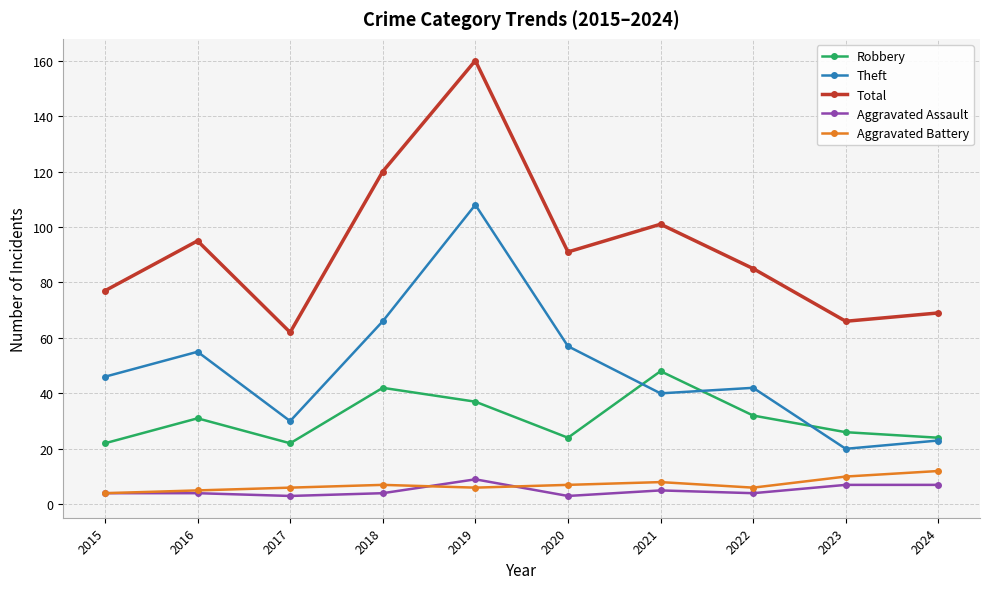

What are all the series names shown in the legend?

Robbery, Theft, Total, Aggravated Assault, Aggravated Battery